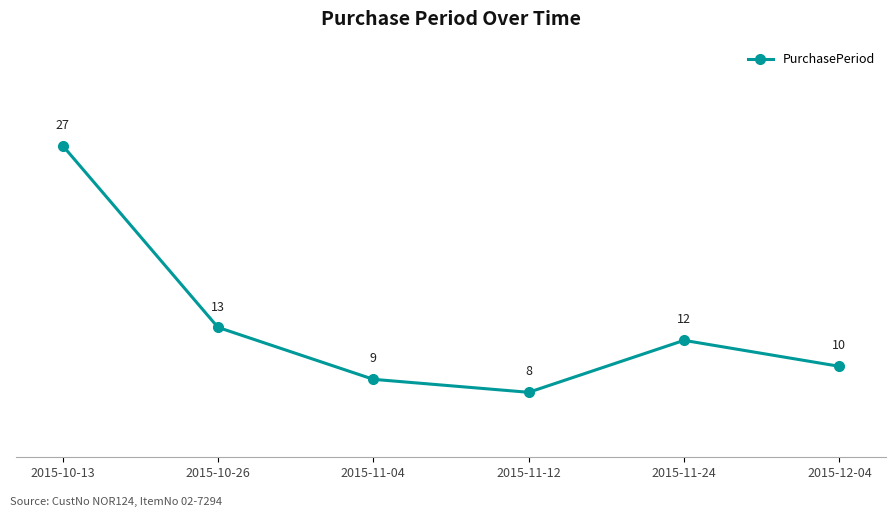

Which label corresponds to the smallest value in the chart?

2015-11-12